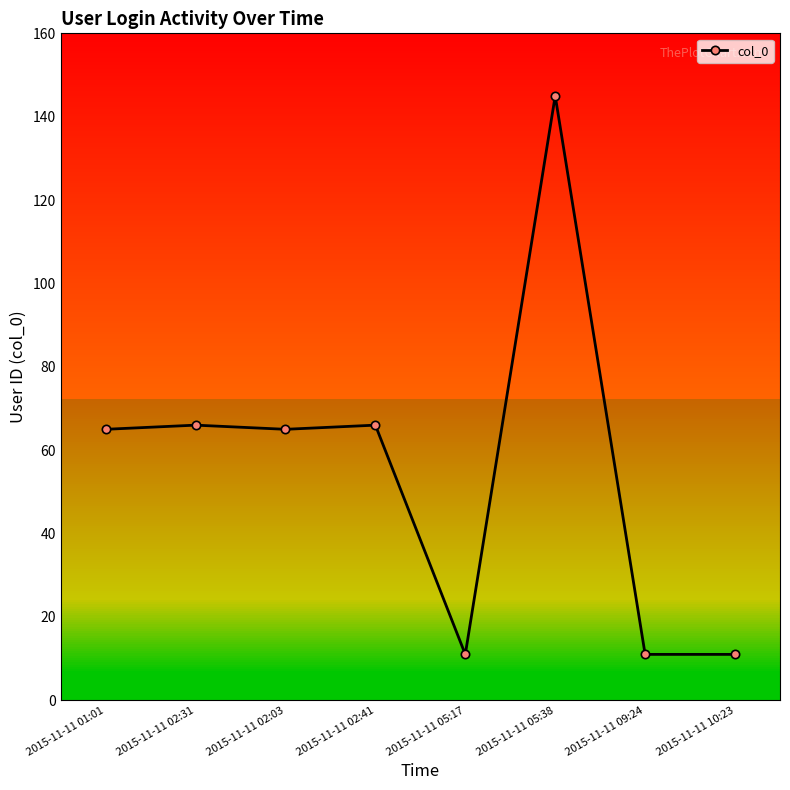

True or false: the data shows 65 at 2015-11-11 02:03.

True